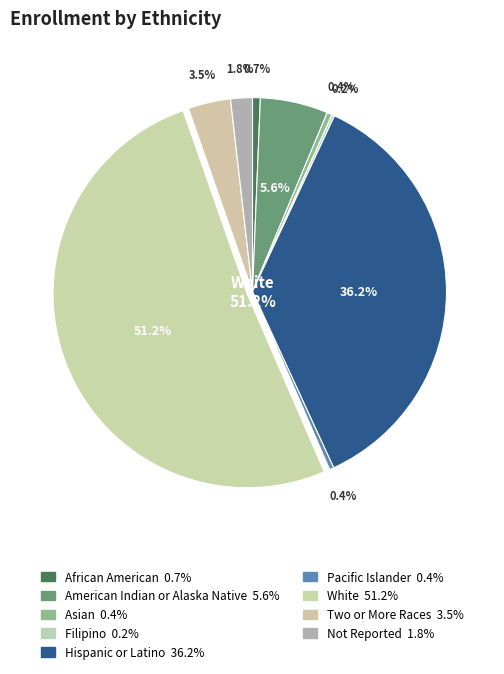

True or false: Not Reported accounts for 1% of the total.

False